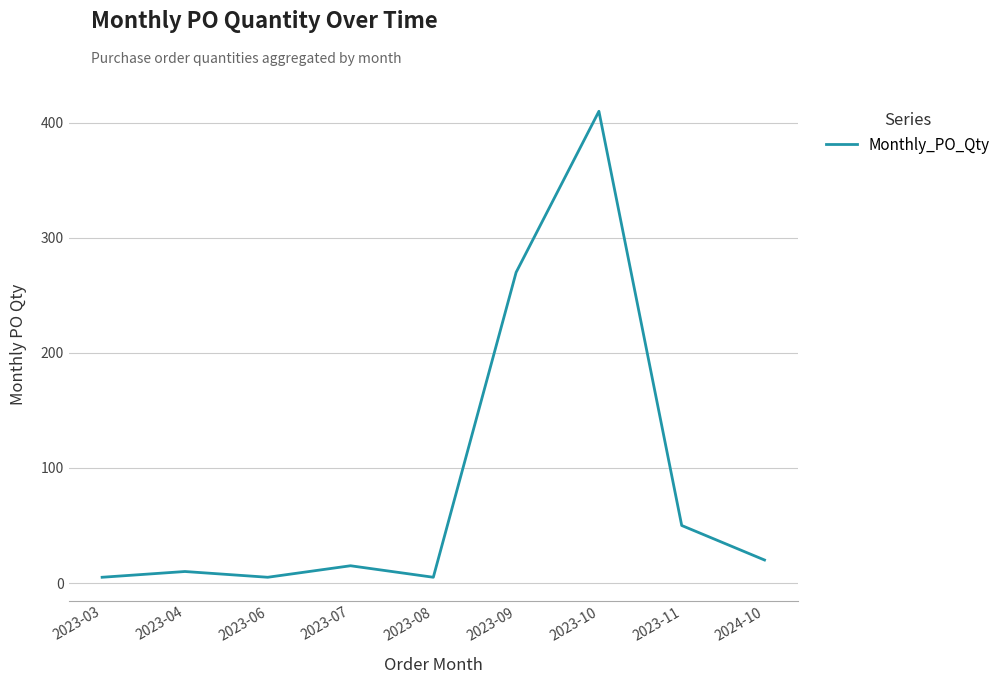

Where is the data nearest to the value 207?

2023-09